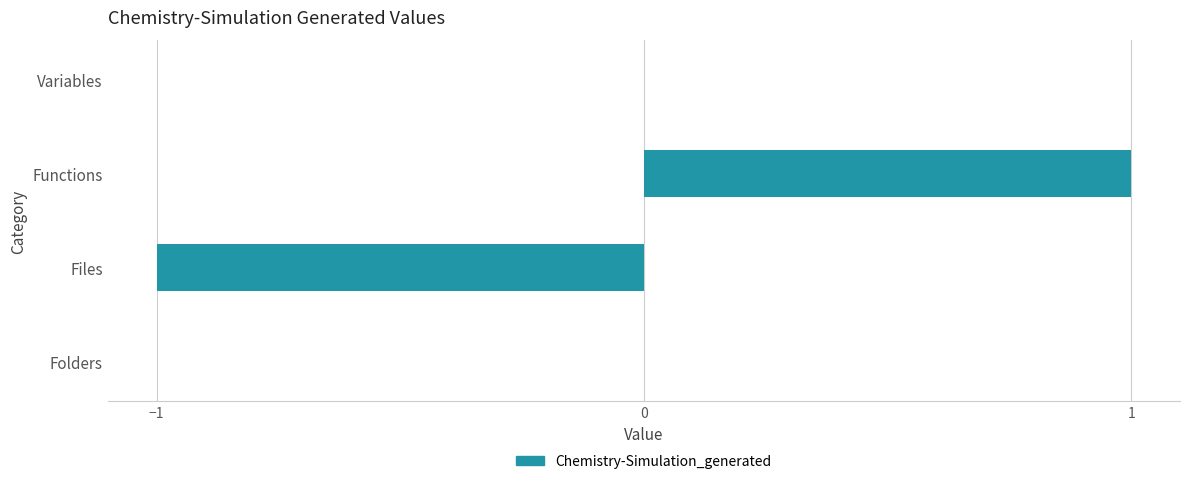

Reading top to bottom, transcribe all the data shown in this chart.

Variables=0	Functions=1	Files=-1	Folders=0